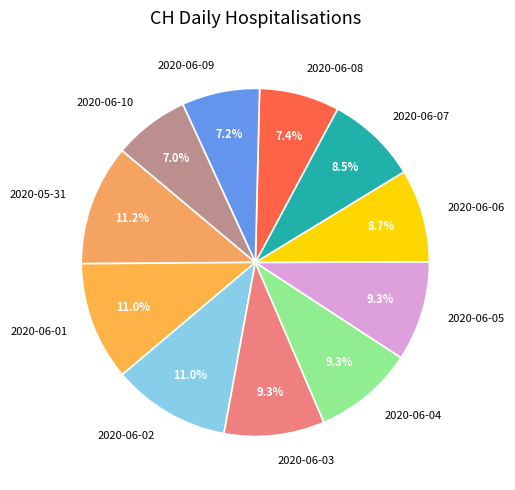

Do 2020-06-08 and 2020-06-04 together represent more than half of the pie?

No